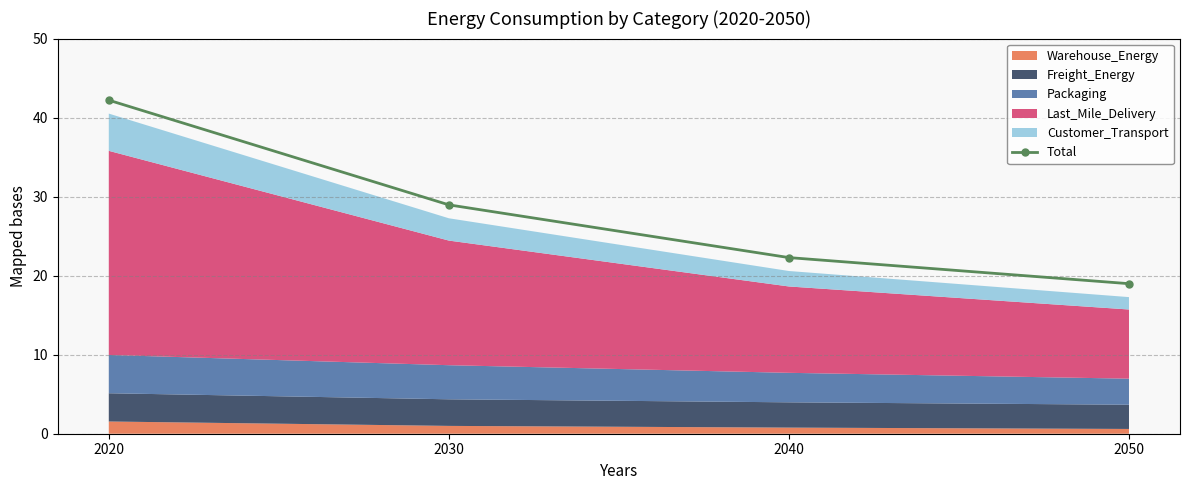

Is it true that the value at 2020 is 24.3?

False